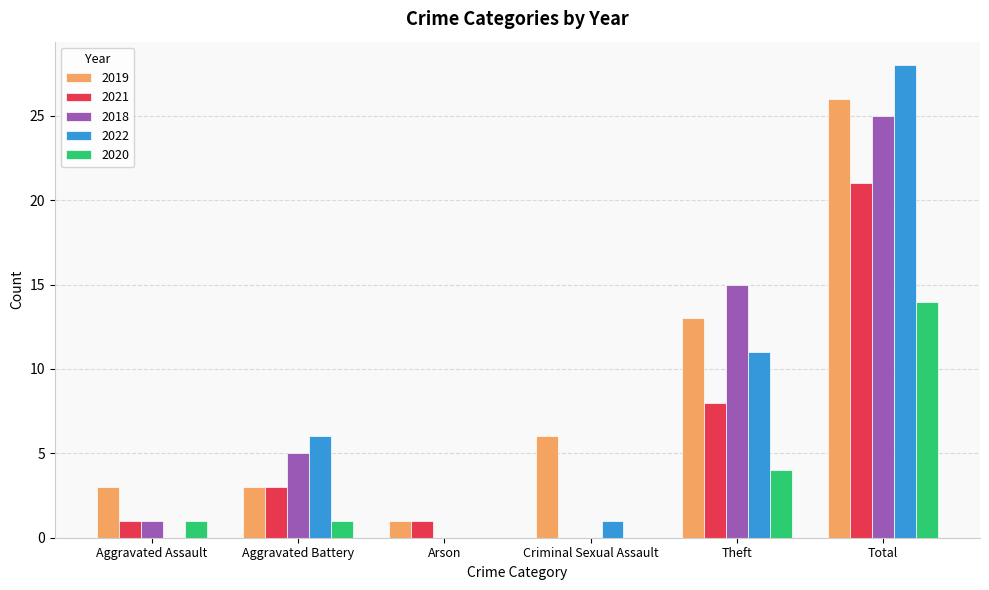

How many positive values does the 2021 series have?

5